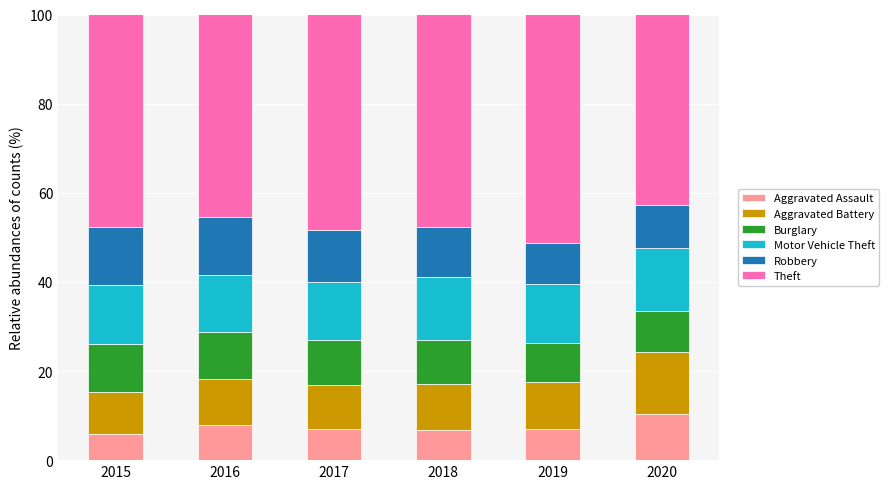

What is the total value across all series at 2016?

100.0